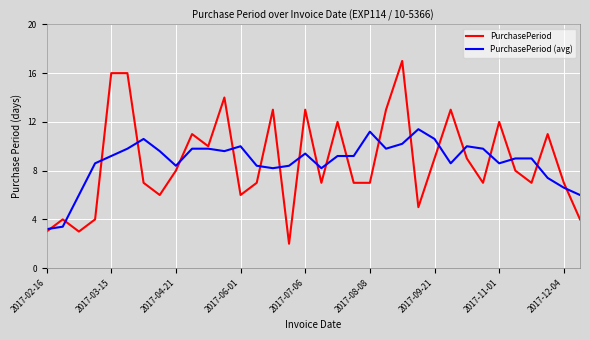

What is the minimum value shown in the chart?

2.0